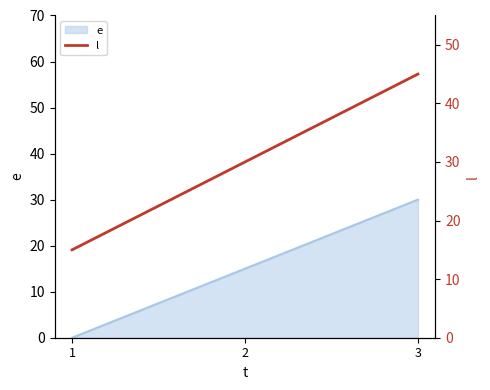

Does the chart display data point markers on the line(s)?

No